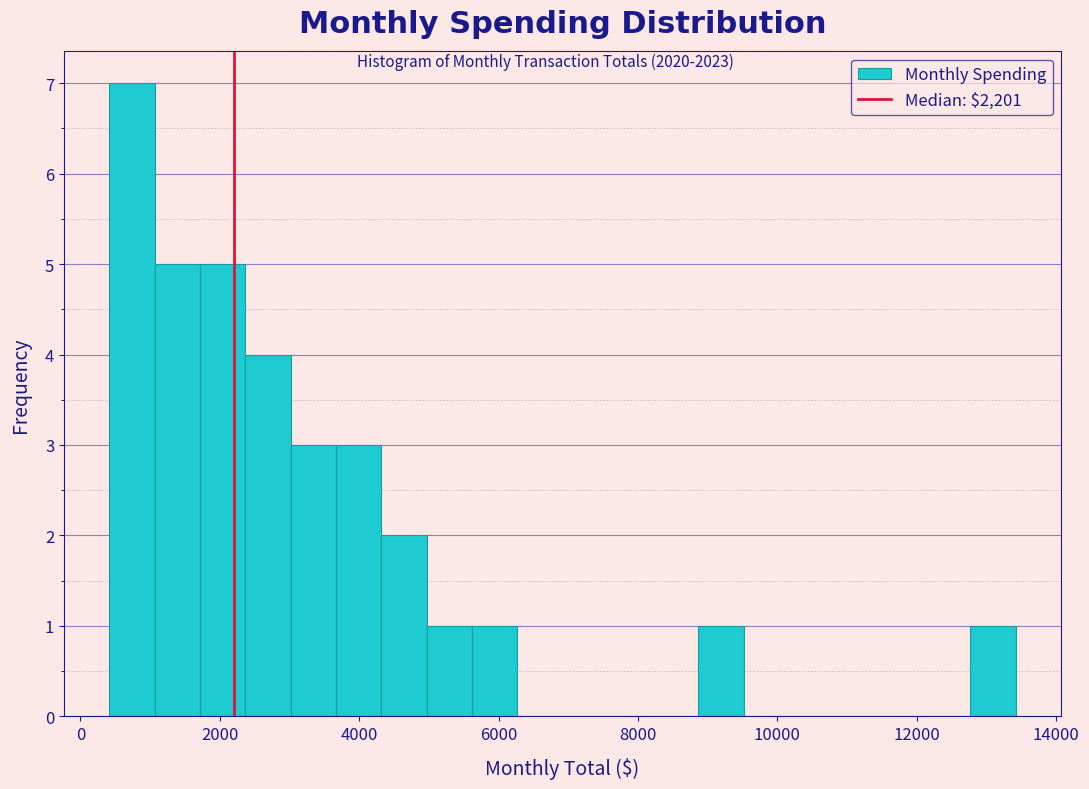

Around what value on the x-axis is the tallest bar? Give the approximate position of its centre, as read against the axis.

800